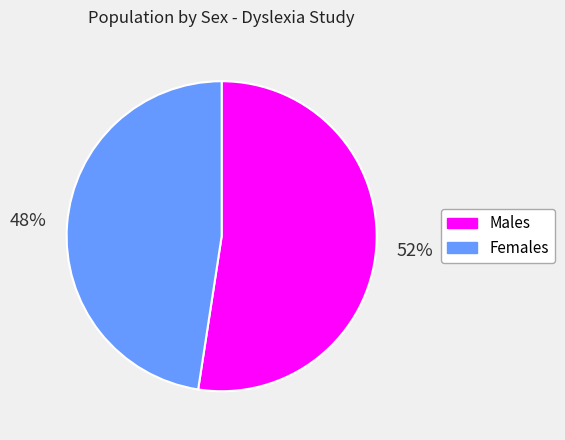

To the nearest percent, what is the average slice percentage?

50%